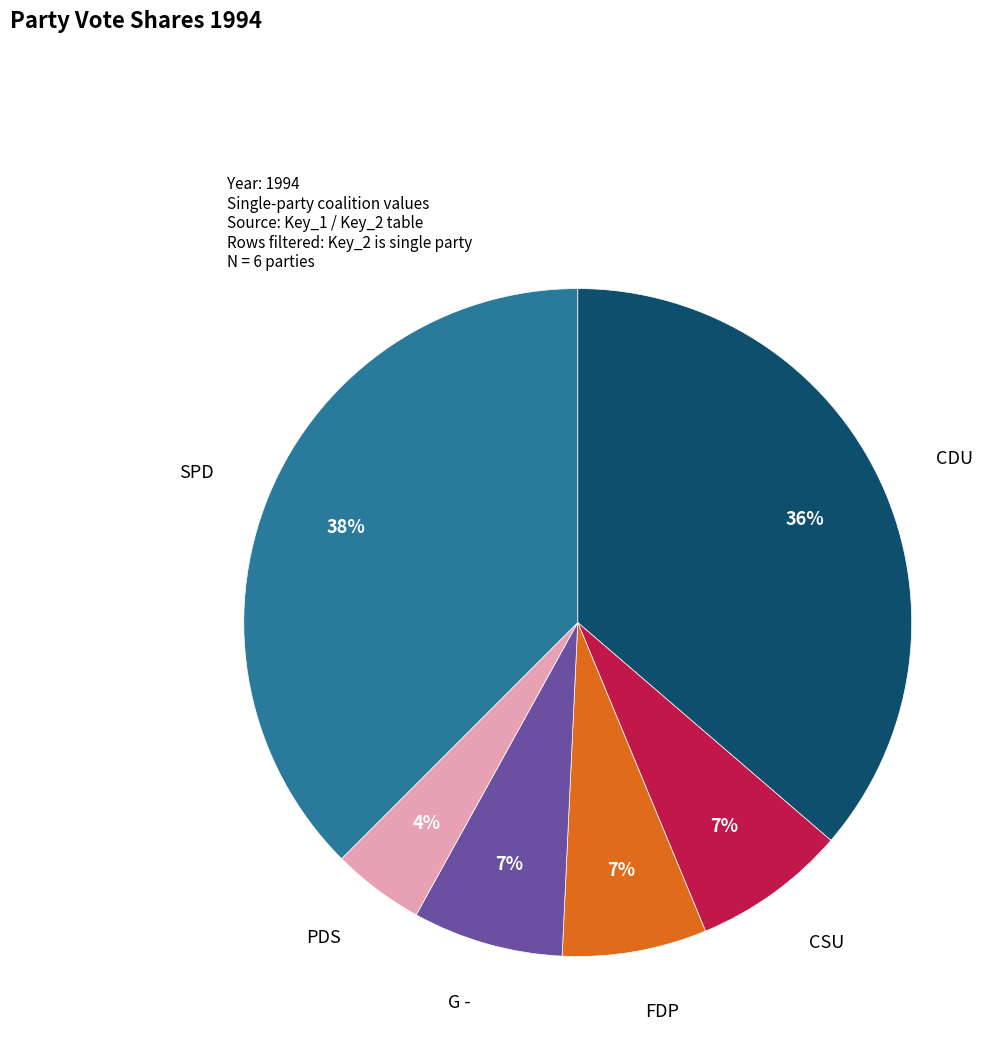

Is there a majority slice in this chart?

No